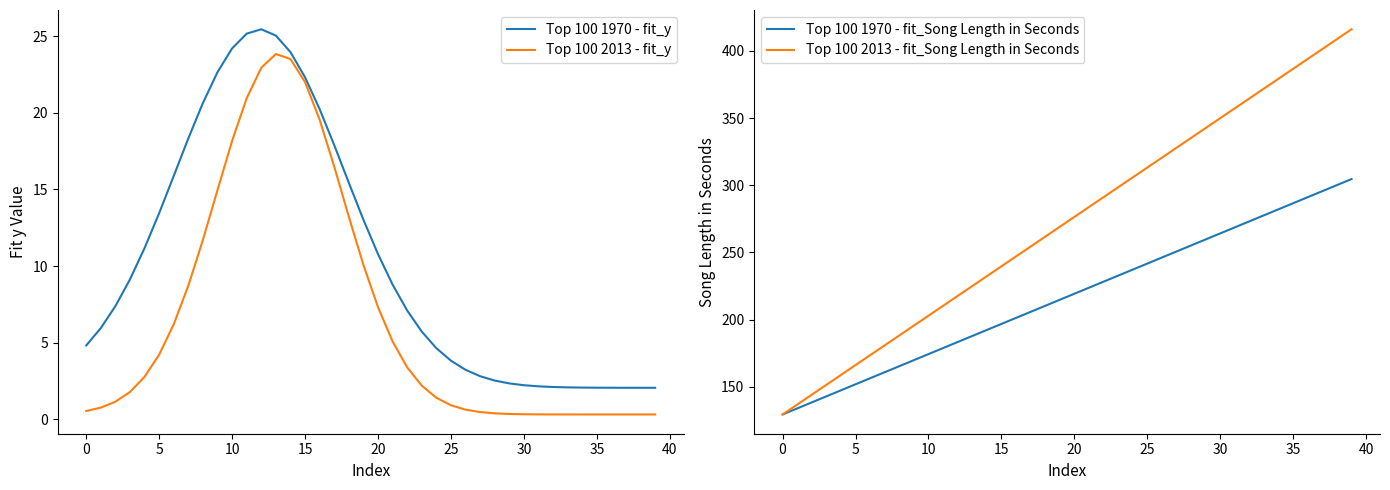

How many data points in Top 100 2013 - fit_y are less than 2?

20